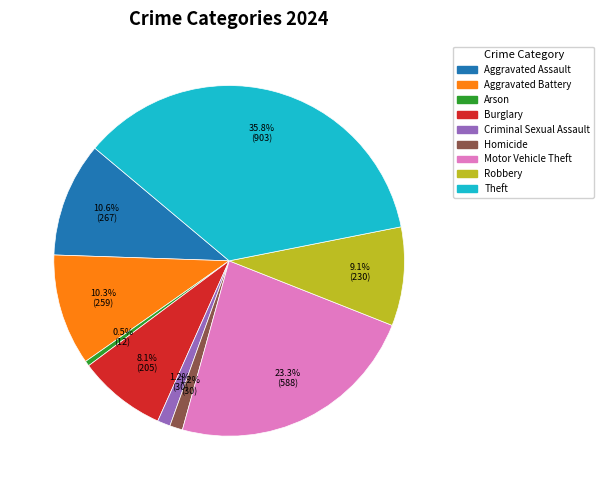

Which slice is the largest?

Theft